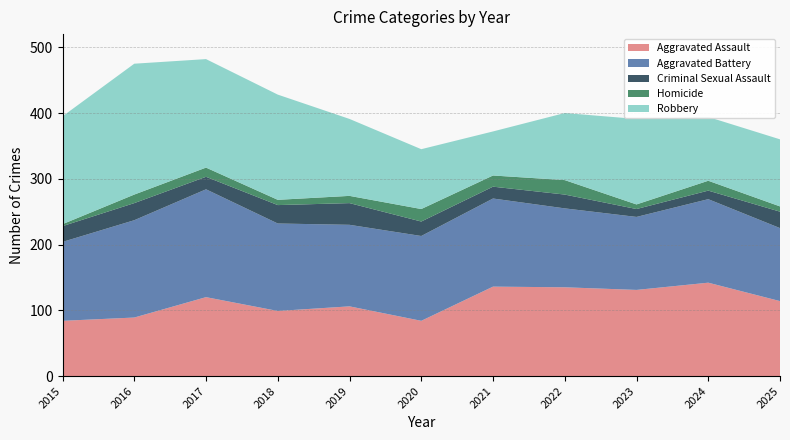

Reading left to right, list all the values displayed in this chart.

Aggravated Assault: 84	89	120	99	106	84	136	135	131	142	114
Aggravated Battery: 120	148	164	133	124	129	134	120	111	127	111
Criminal Sexual Assault: 24	26	19	28	33	22	18	21	12	13	25
Homicide: 3	13	14	8	11	19	17	22	7	15	8
Robbery: 164	199	165	160	117	91	67	102	130	97	102